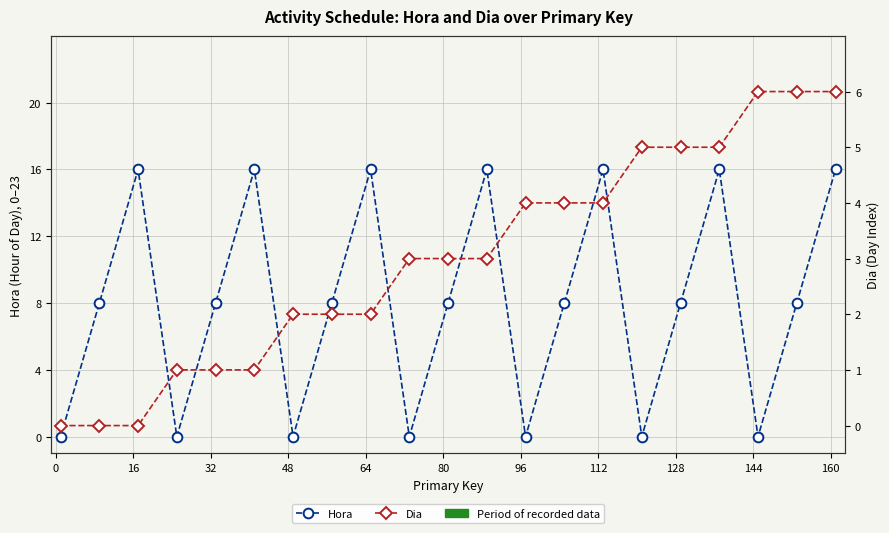

What is the difference between the maximum and minimum values in the Dia series?

6